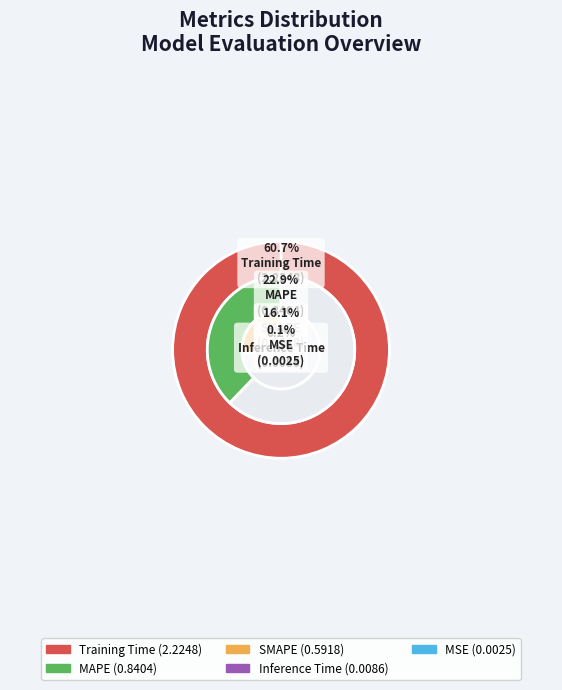

Which slice is the smallest?

MSE